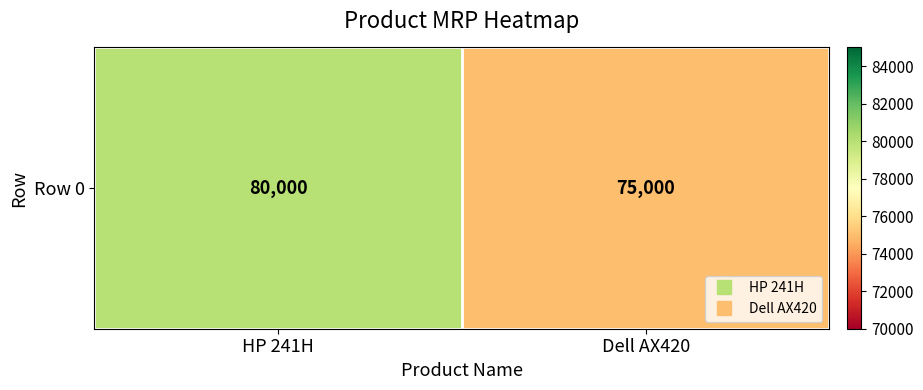

Reading left to right, what are all the values shown in this chart?

80000	75000